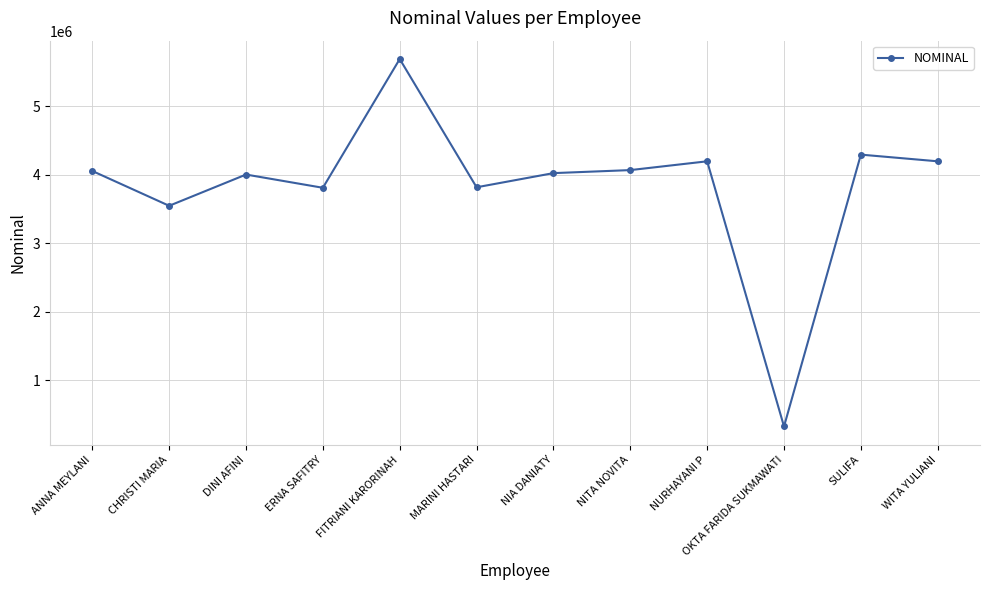

At which label is the value closest to 3006815?

CHRISTI MARIA